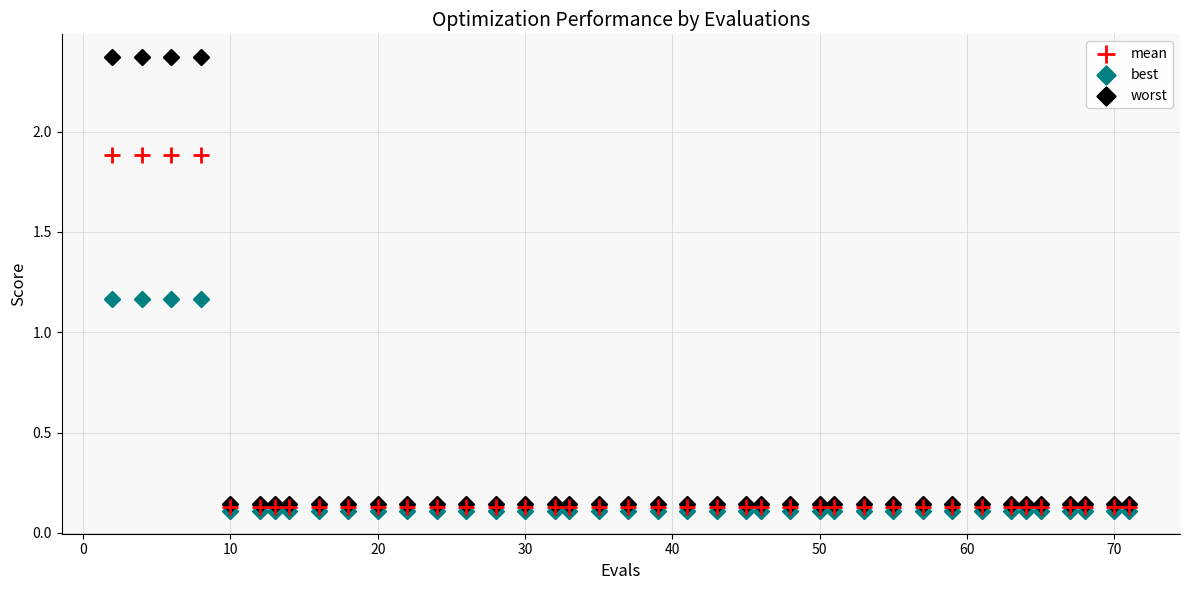

Which series reaches the minimum Y coordinate?

best